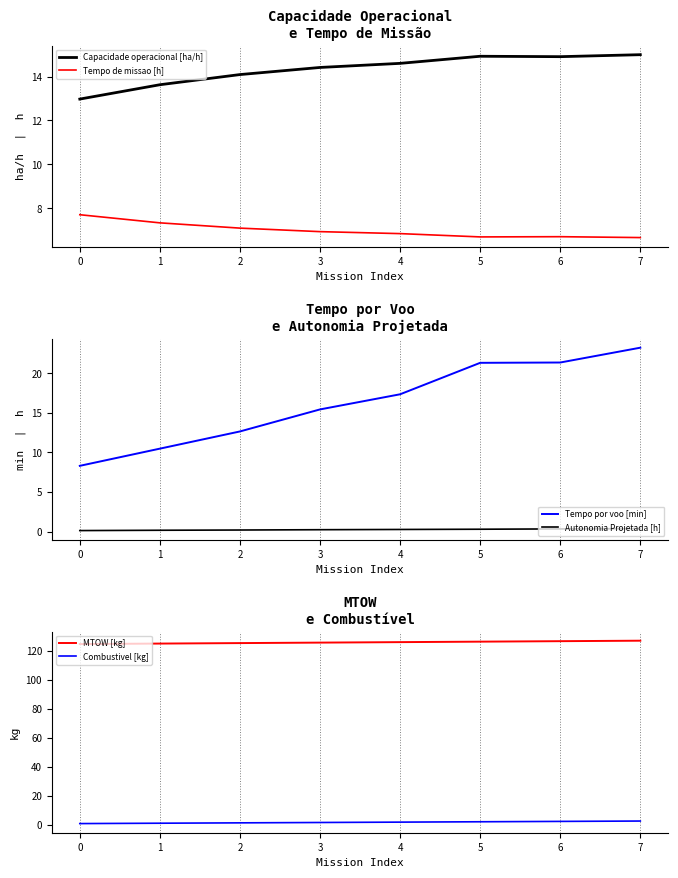

At which label is Tempo de missao [h] closest to 7?

3